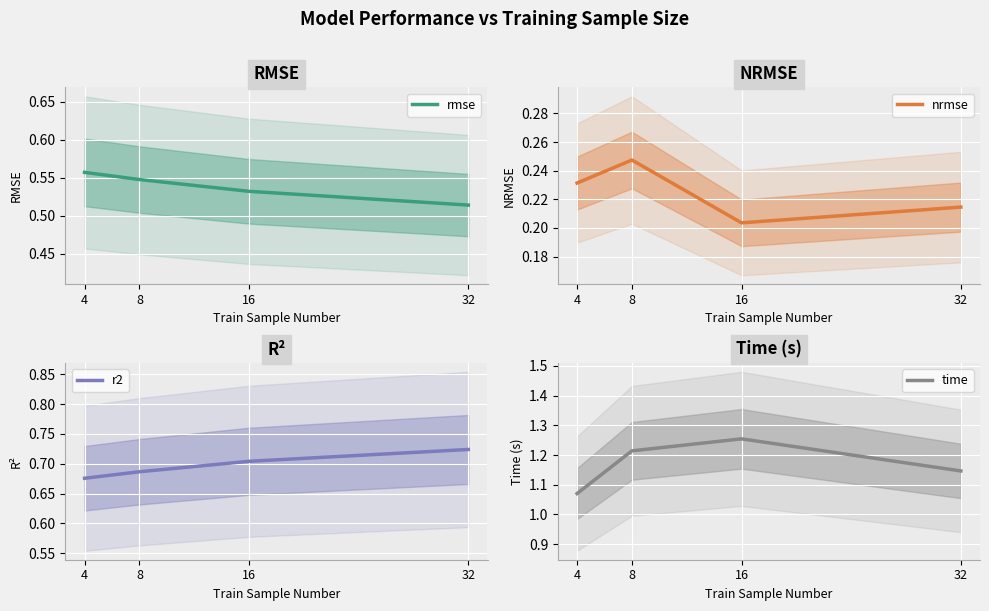

Which series has the largest total across all categories?

time